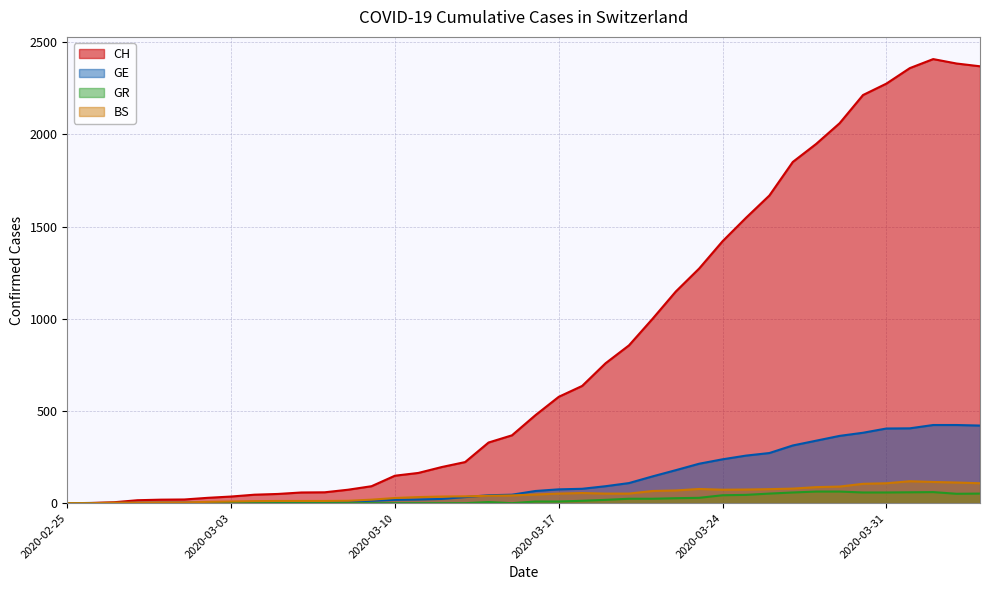

What is the value of the BS point at the 31st from the left?

76